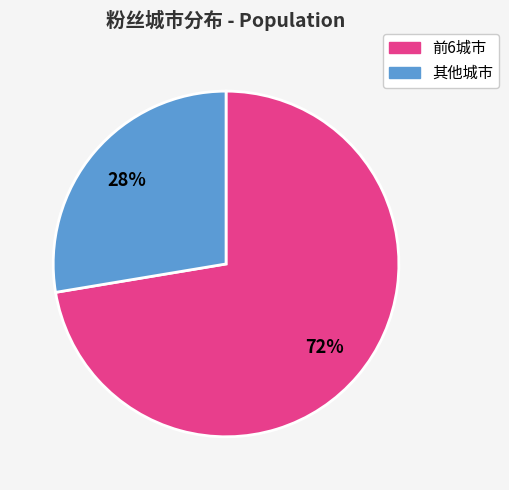

Does any single category account for the majority?

Yes